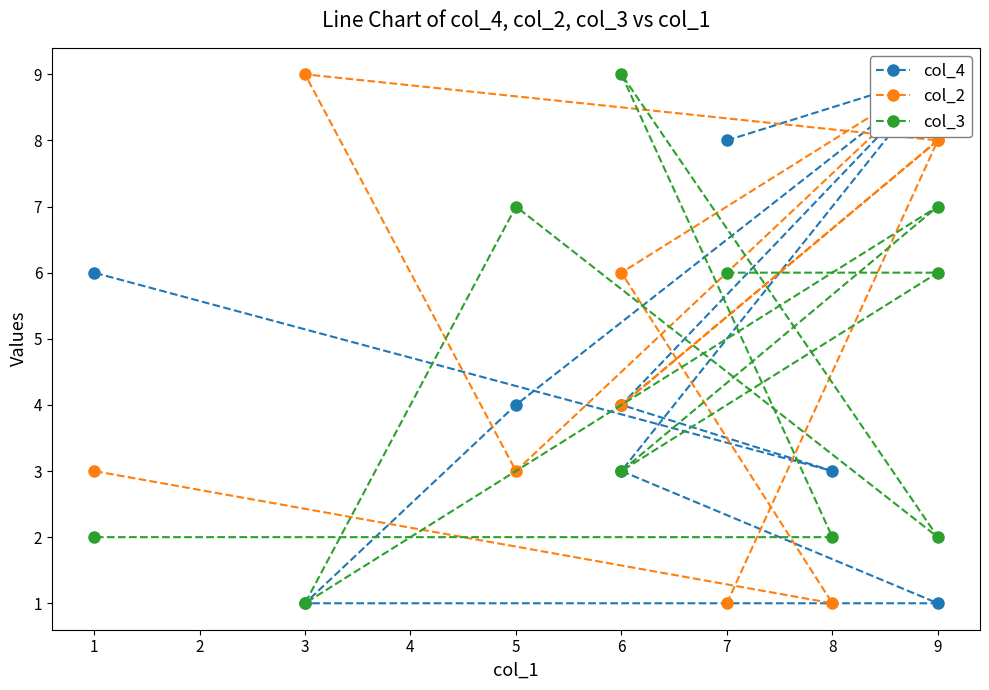

What is the sum of the col_4 values at 8 and 3?

4